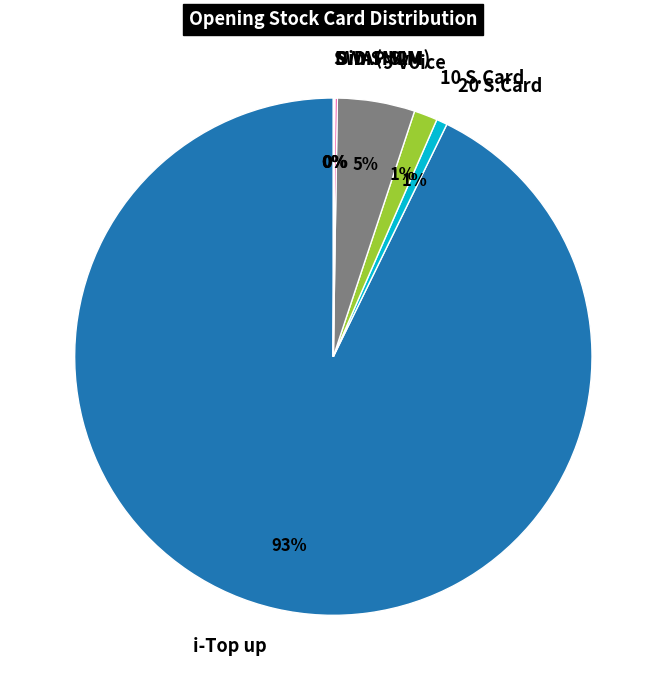

To the nearest percent, what is the difference between the largest and smallest slice percentages?

93%